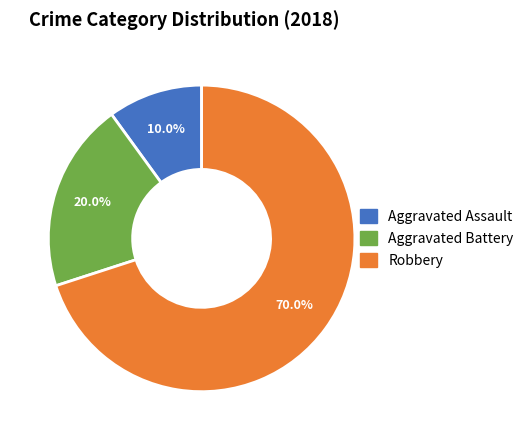

What percentage is NOT represented by Robbery?

30.0%